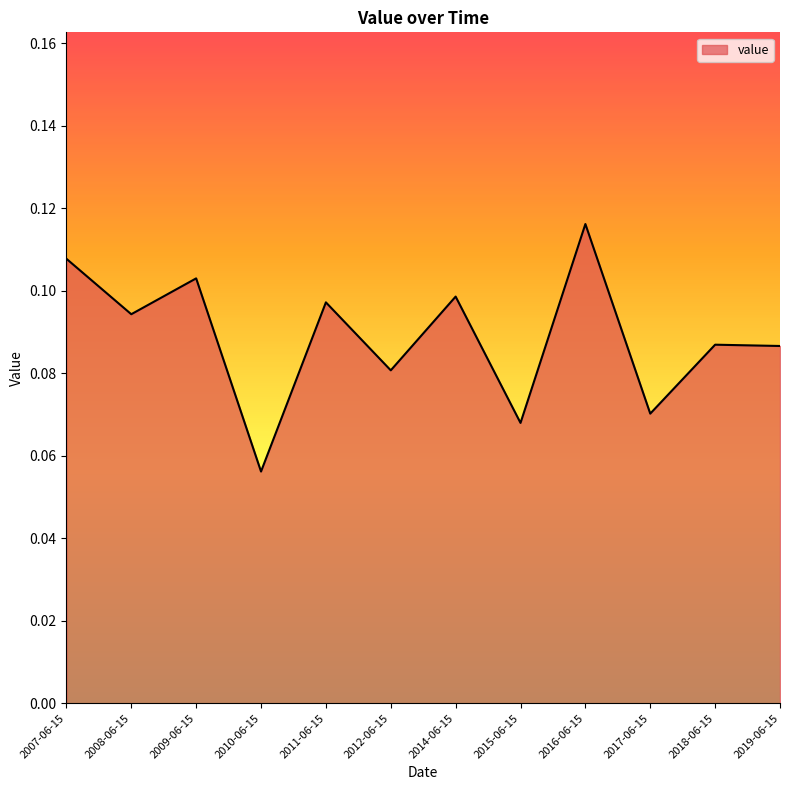

What position from the left is 2018-06-15?

11